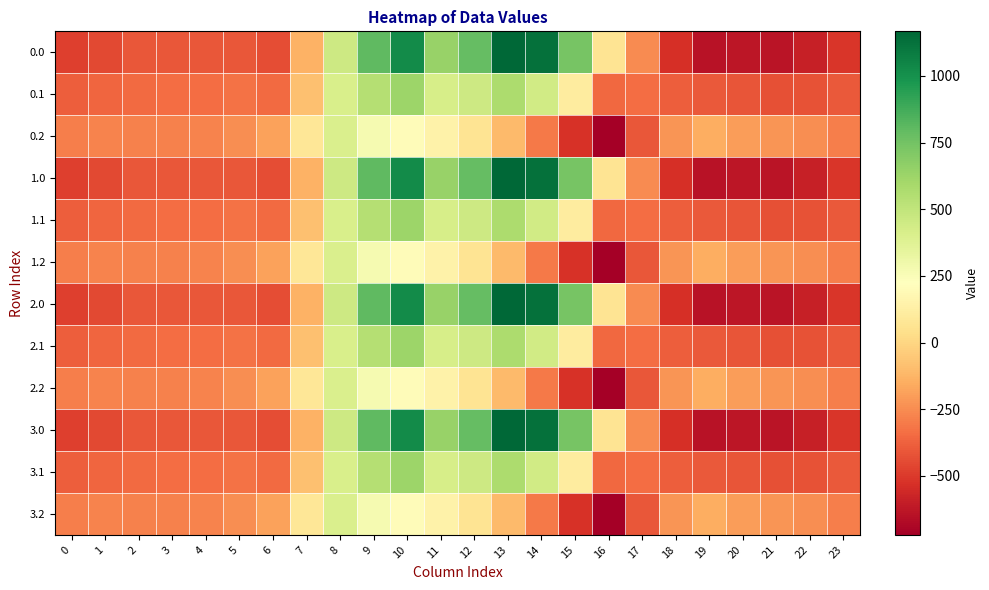

What is the total value across all series at 1?

-4333.2